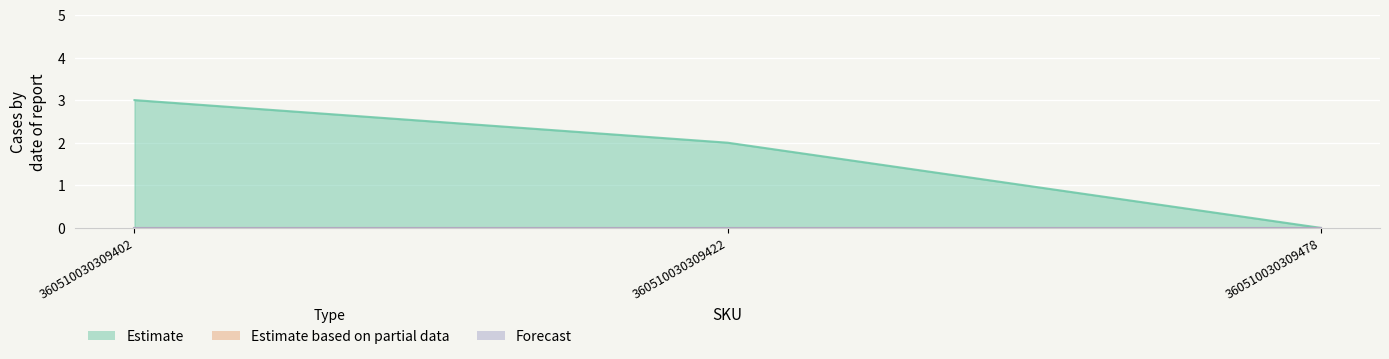

Reading left to right, what are all the values shown in this chart?

Estimate: 360510030309402=3	360510030309422=2	360510030309478=0
Estimate based on partial data: 360510030309402=0	360510030309422=0	360510030309478=0
Forecast: 360510030309402=0	360510030309422=0	360510030309478=0